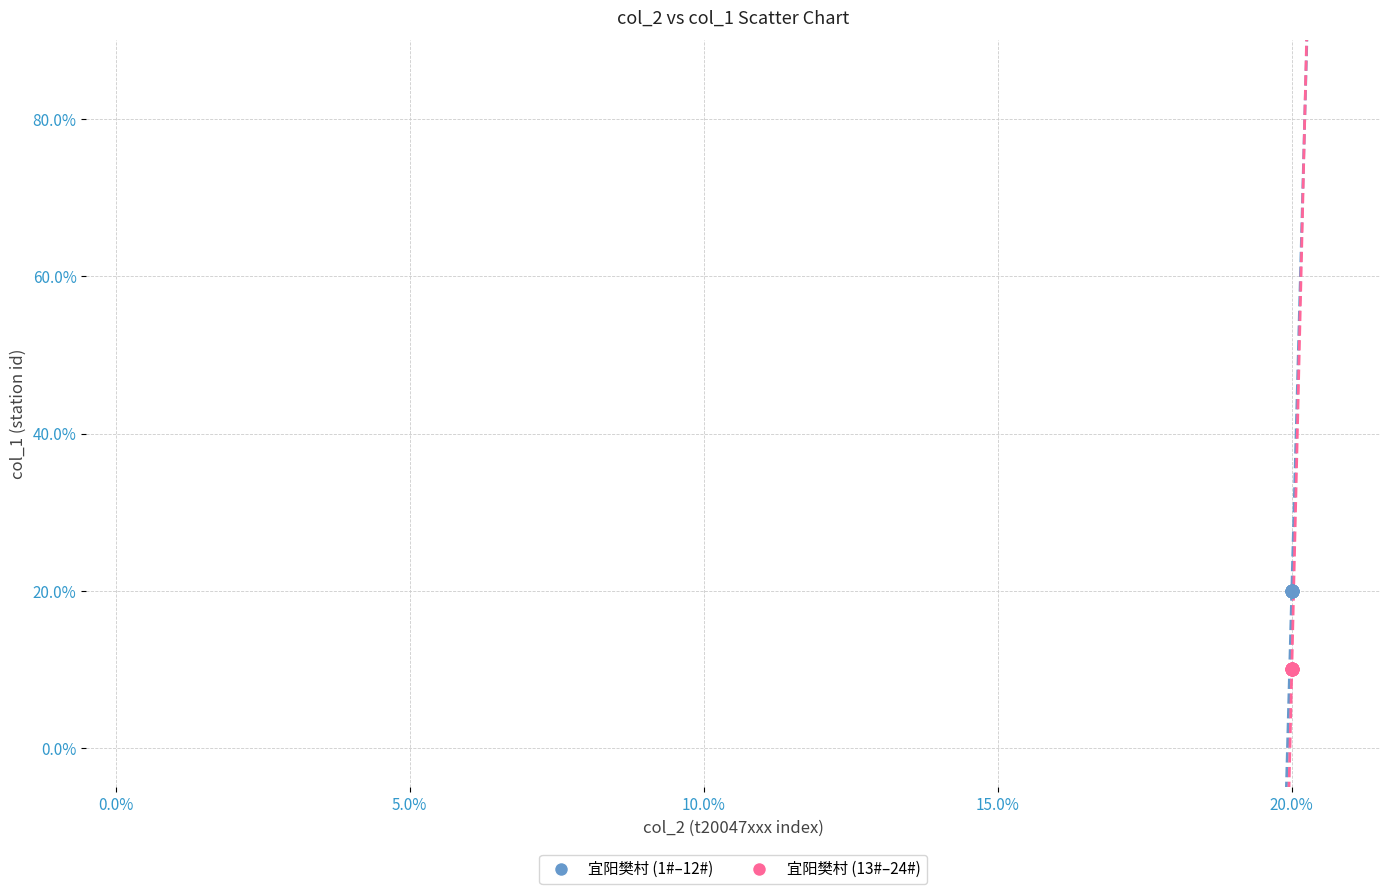

What are all the series names shown in the legend?

宜阳樊村 (1#–12#), 宜阳樊村 (13#–24#)